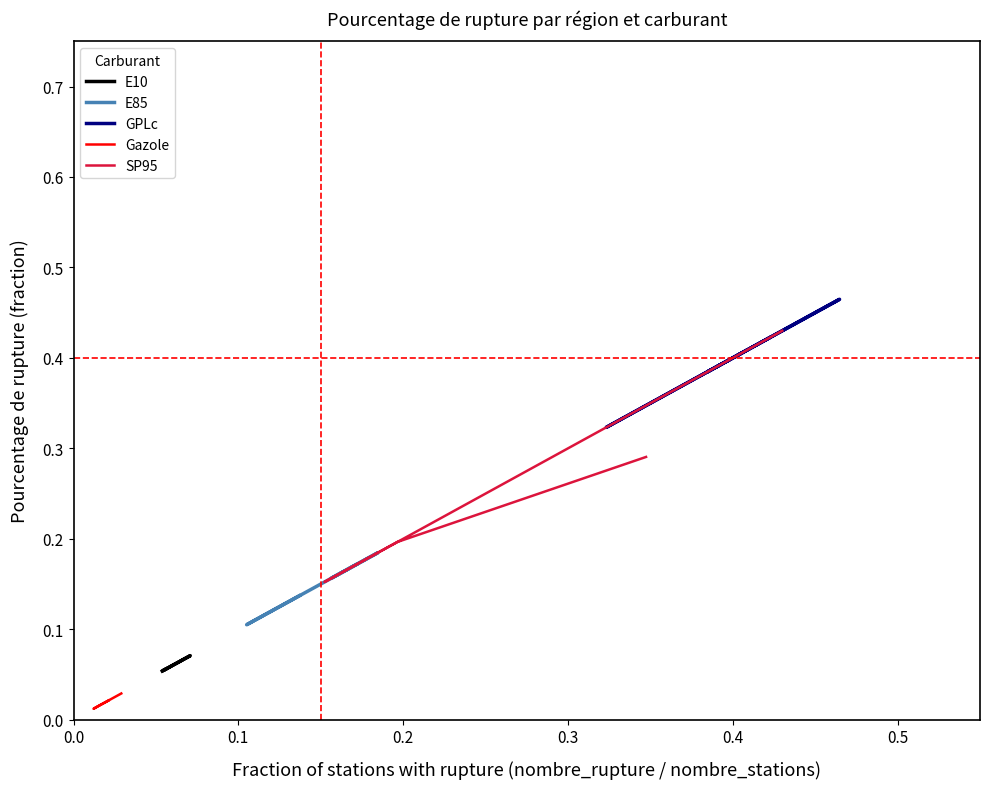

True or false: GPLc and E85 intersect in this chart.

False